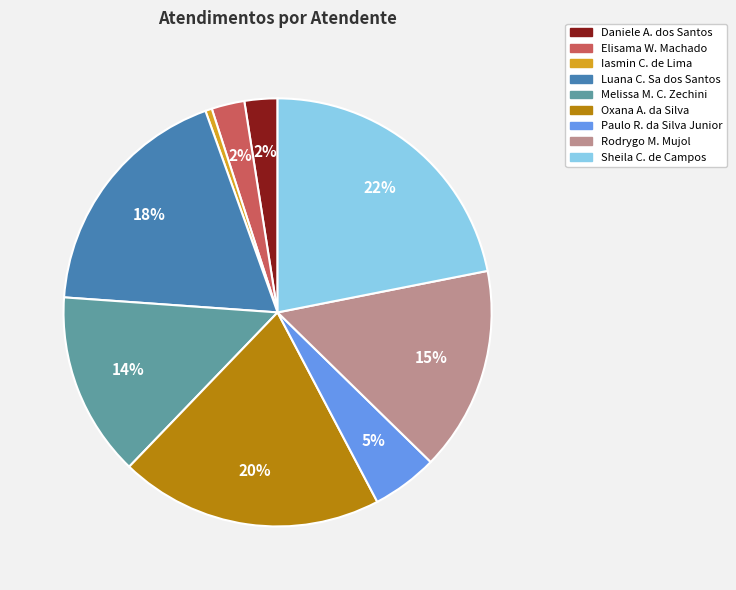

To the nearest percent, what is the average slice percentage?

11%